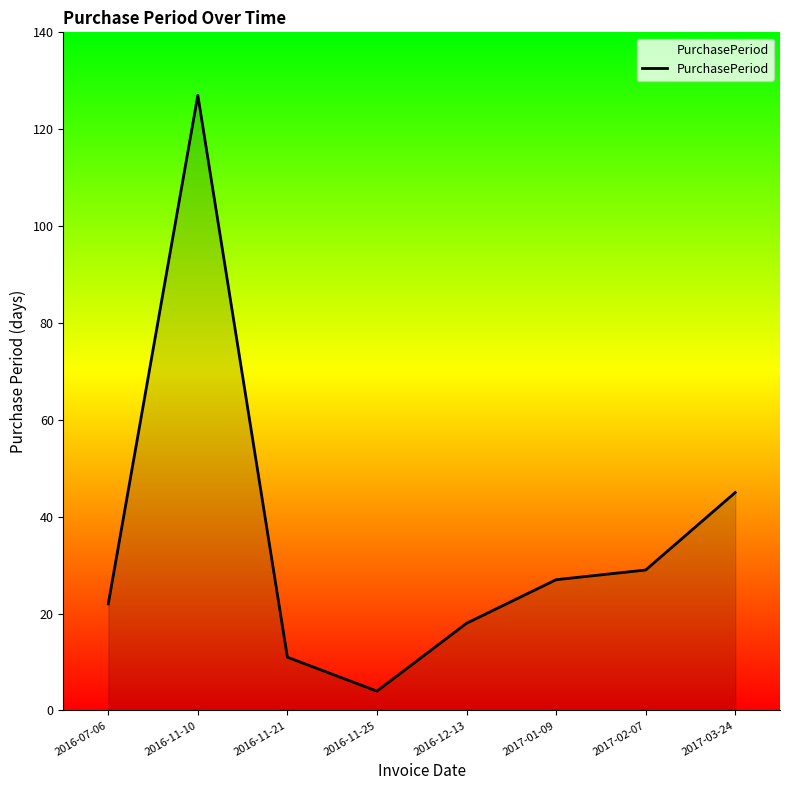

The value at 2017-03-24 is 80. True or false?

False